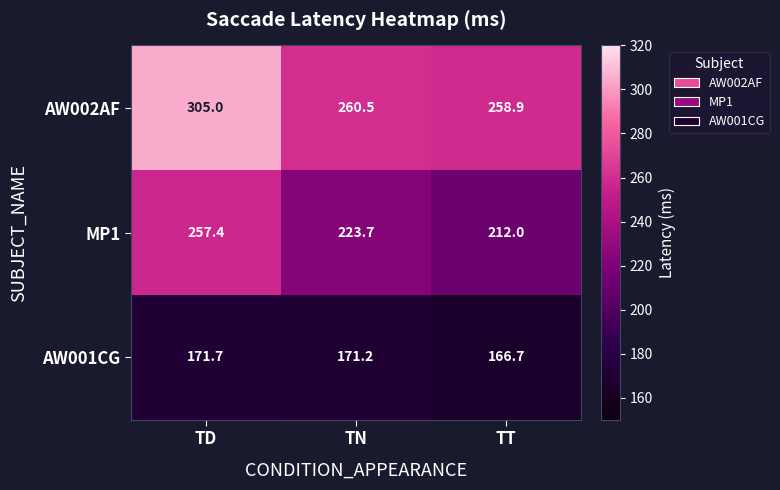

The AW001CG series shows 171.7 at TD. True or false?

True